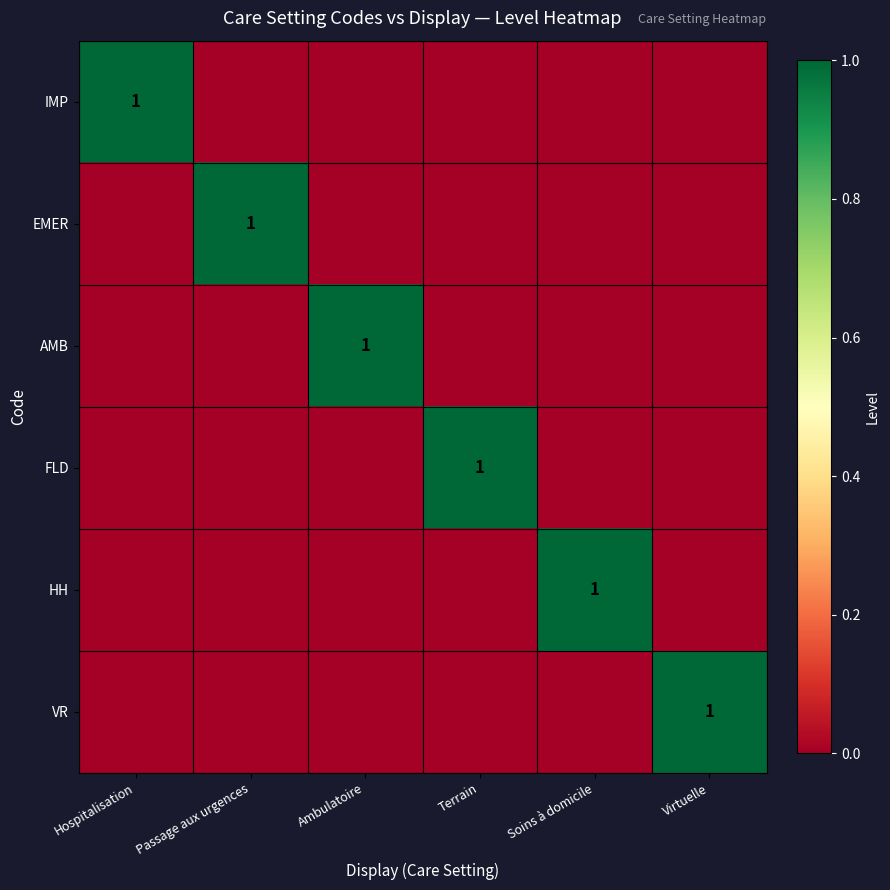

Which category has the highest value across all series?

Hospitalisation